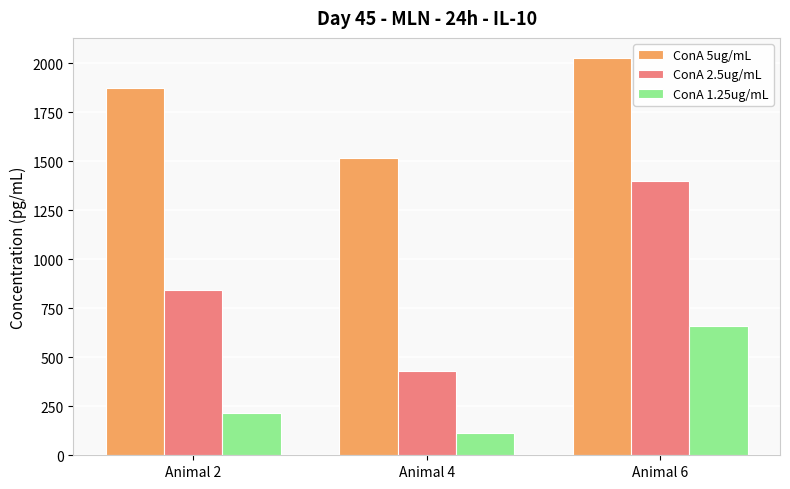

Rank the series by their maximum value, from lowest to highest.

ConA 1.25ug/mL, ConA 2.5ug/mL, ConA 5ug/mL